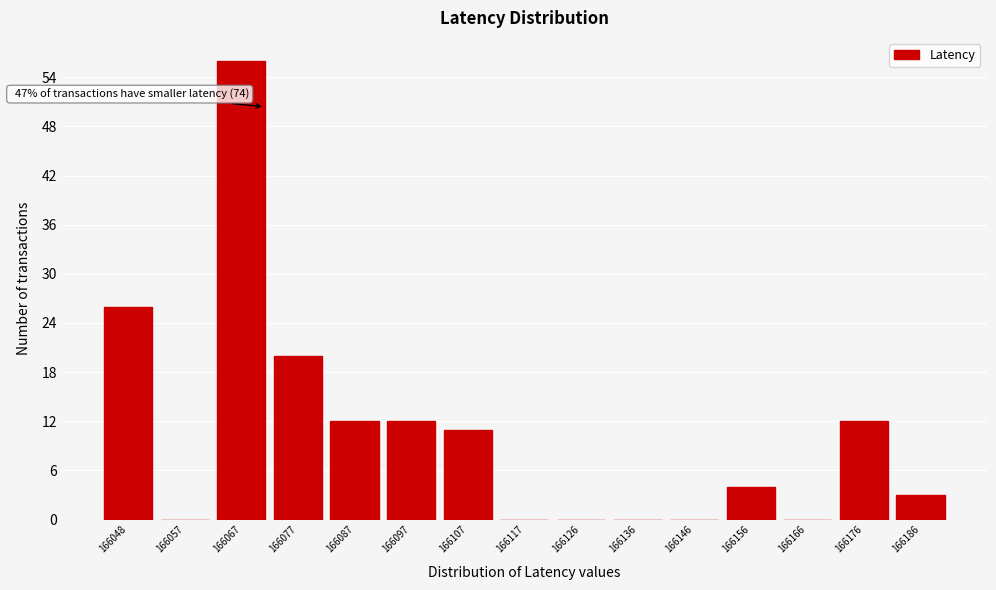

Reading left to right, what are all the values shown in this chart?

166048=26	166057=0	166067=56	166077=20	166087=12	166097=12	166107=11	166117=0	166126=0	166136=0	166146=0	166156=4	166166=0	166176=12	166186=3